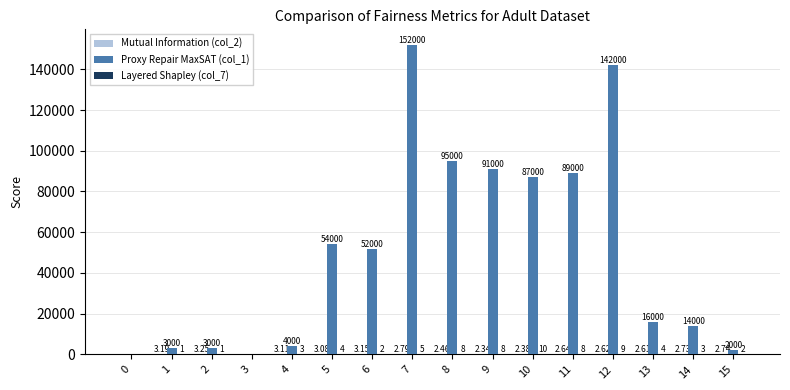

Are the bars horizontal?

No